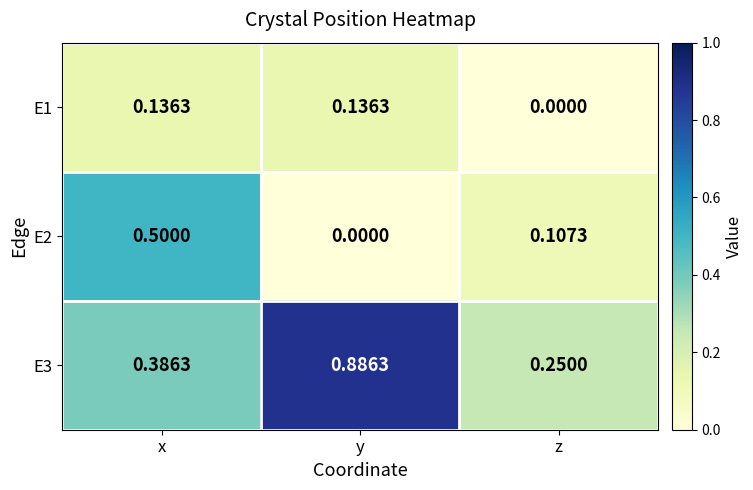

Which series has the widest spread of values?

E3